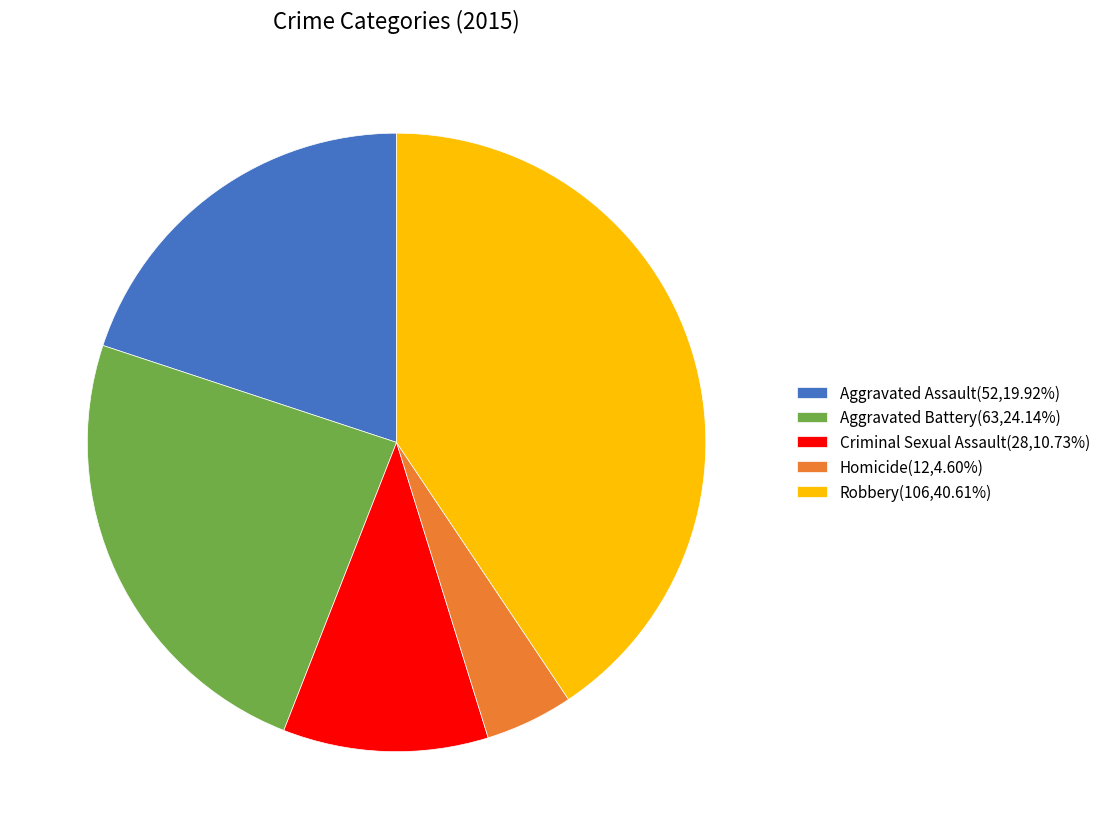

Combined, do Homicide(12,4.60%) and Aggravated Assault(52,19.92%) account for over 50%?

No